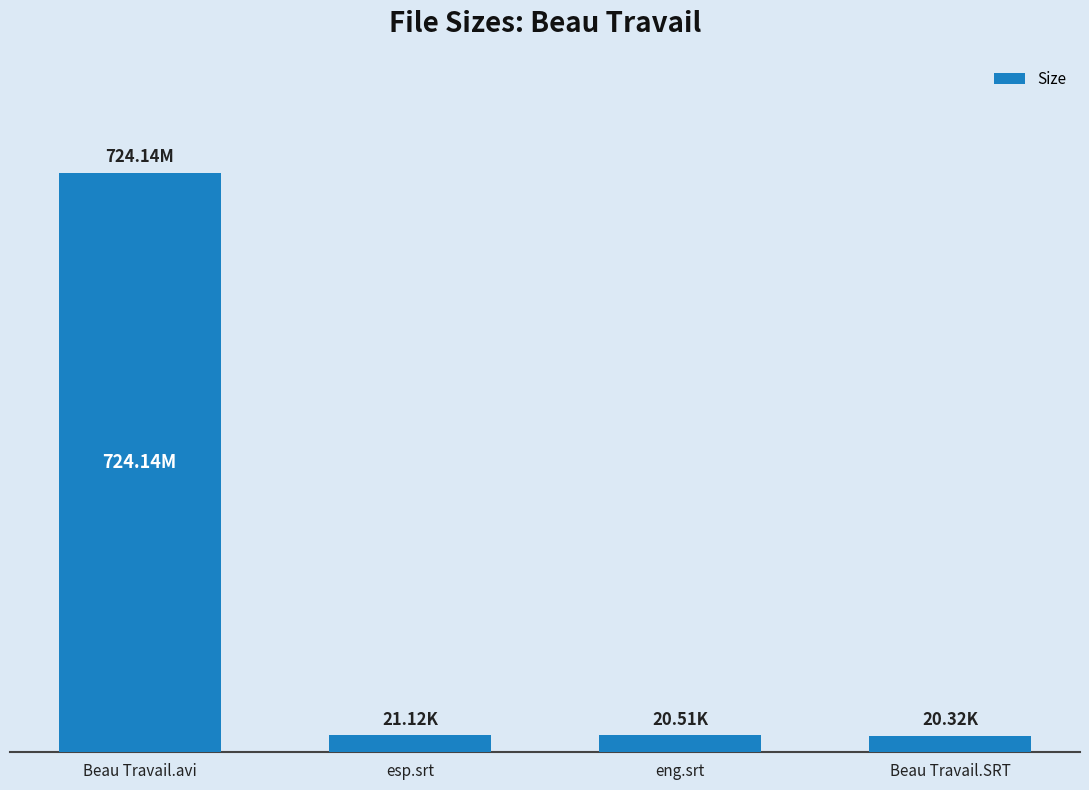

What is the value of the 2nd bar from the left?

21.1